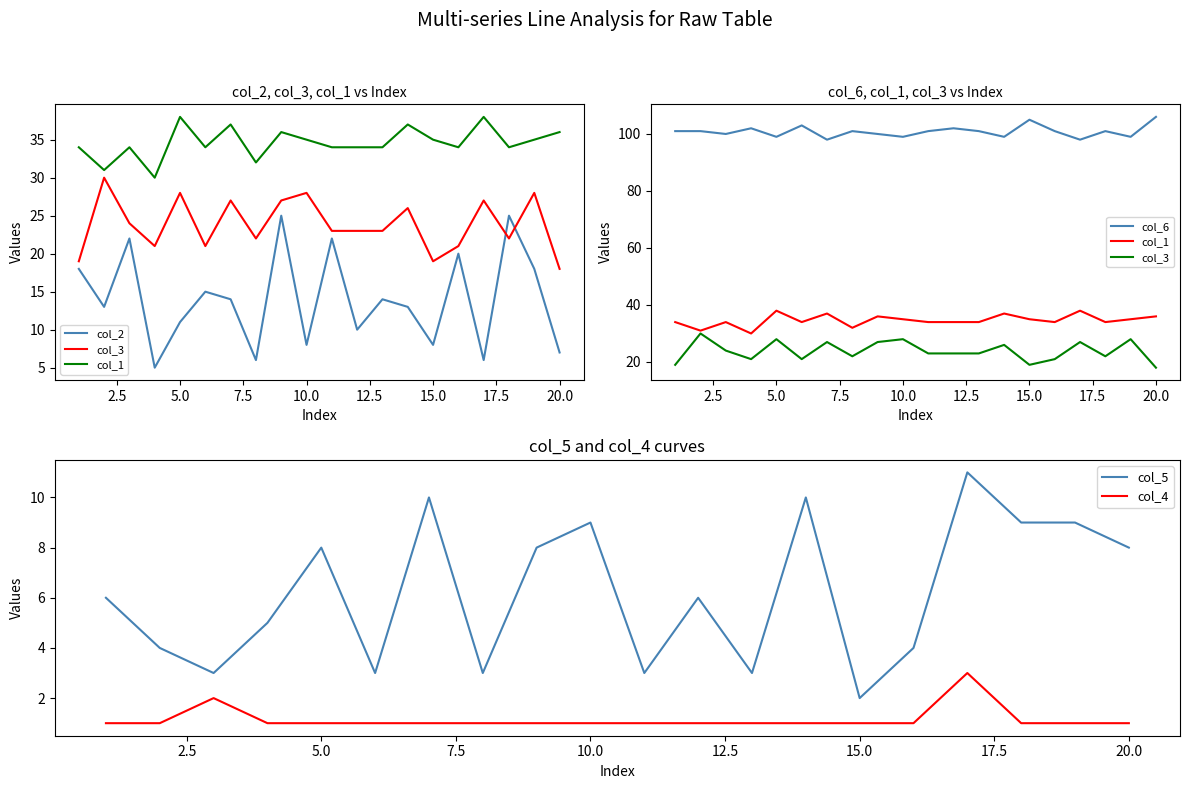

True or false: col_2 and col_6 cross at least once.

False